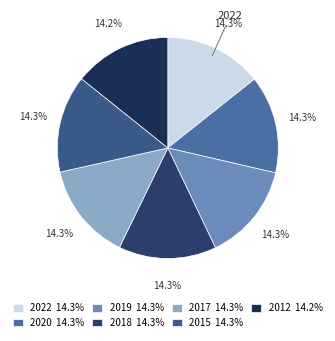

What is the ratio of the value at 2019 to the value at 2018?

1.0